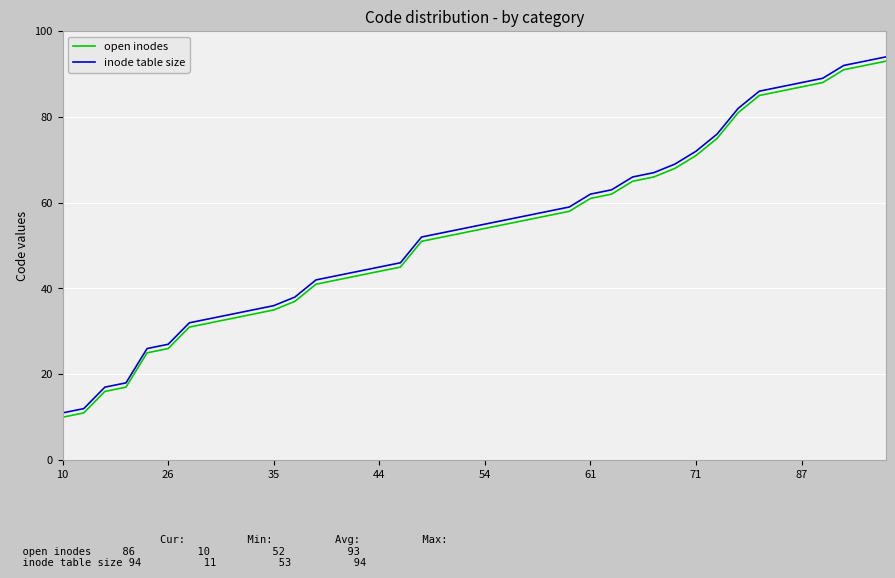

How many lines are shown in the chart?

2